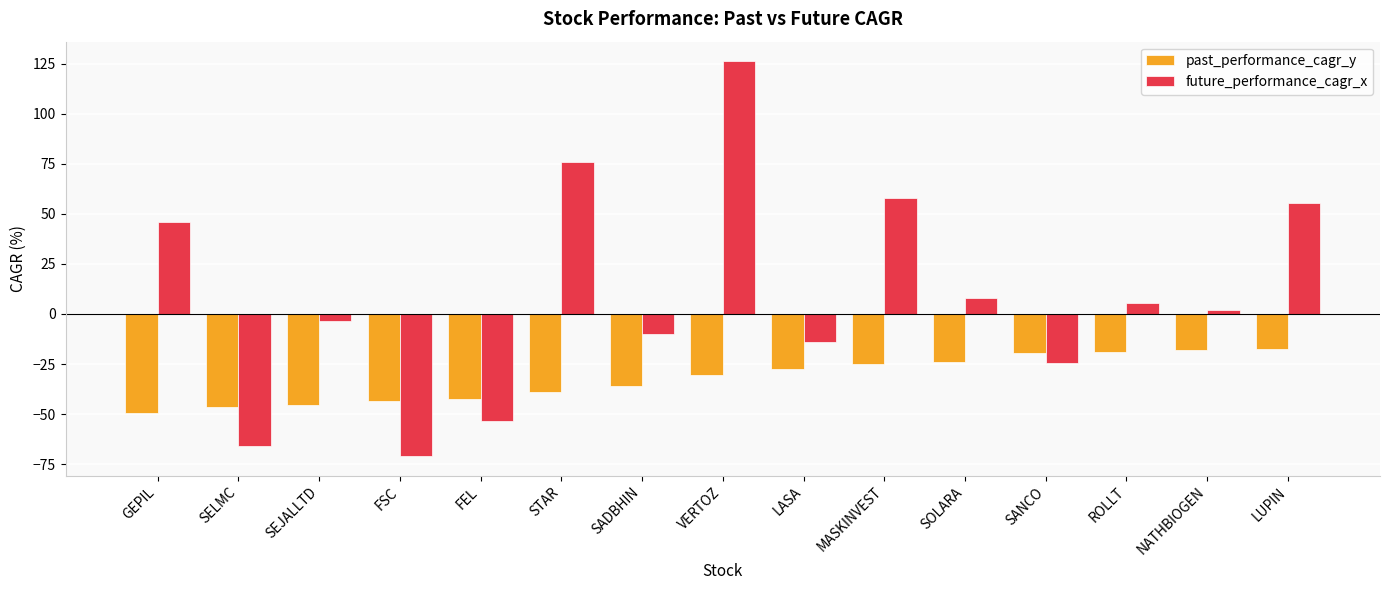

List the series in order of their overall mean, highest first.

future_performance_cagr_x, past_performance_cagr_y